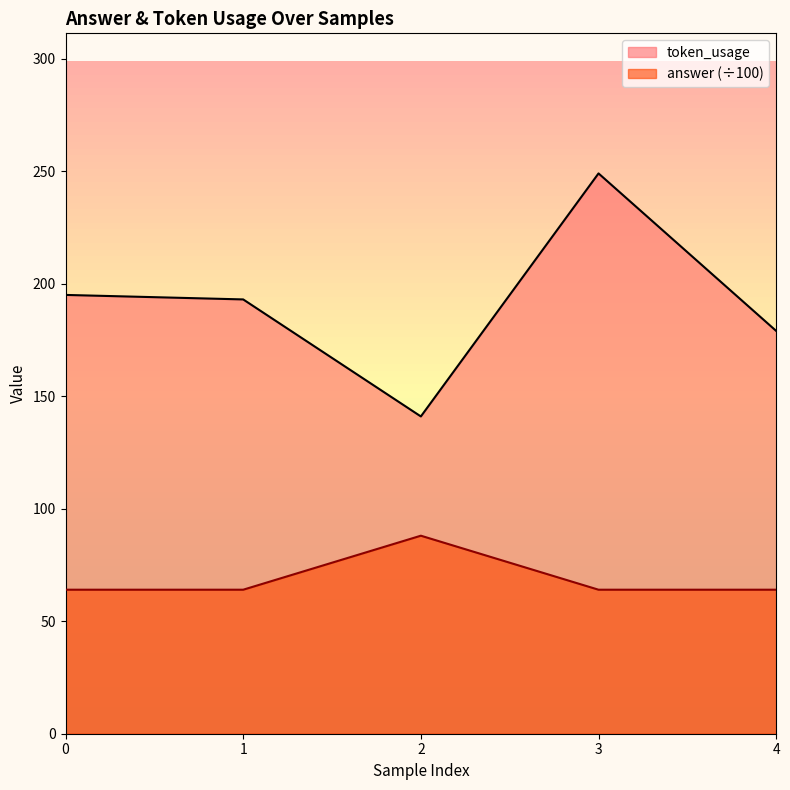

True or false: token_usage and answer intersect in this chart.

False